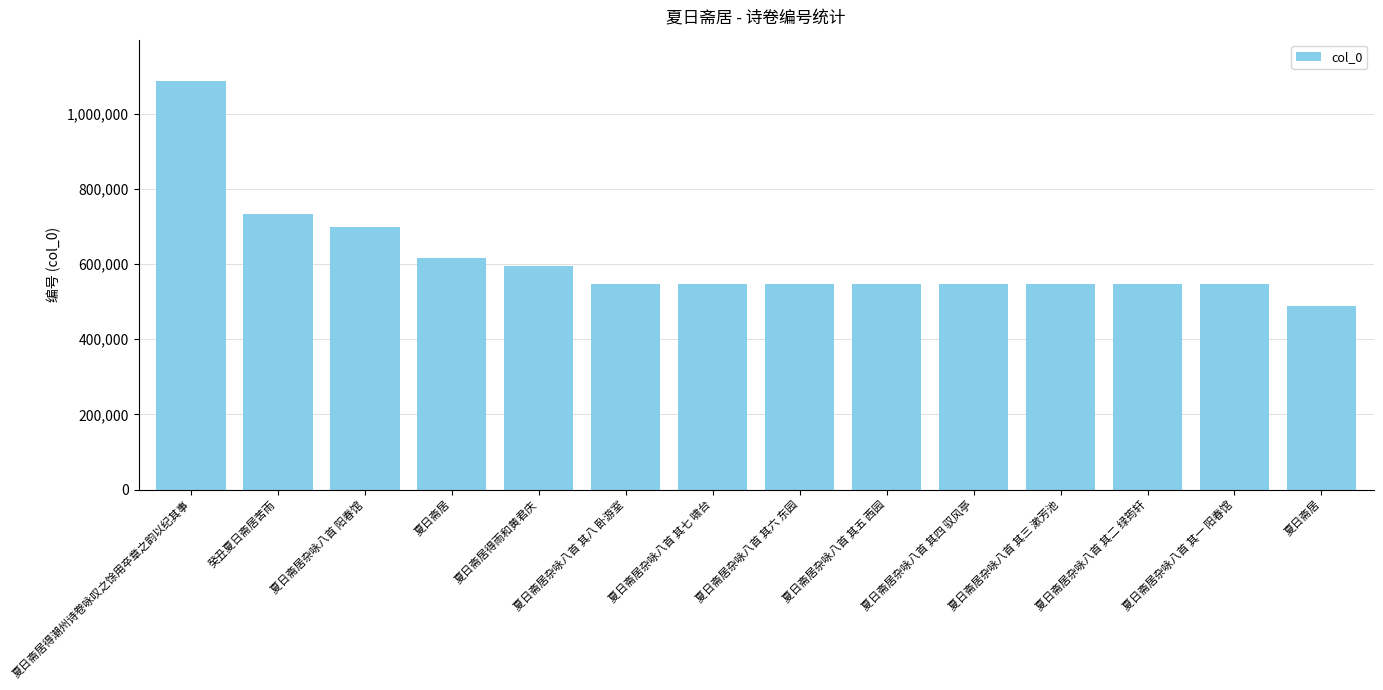

Which label corresponds to the smallest value in the chart?

夏日斋居